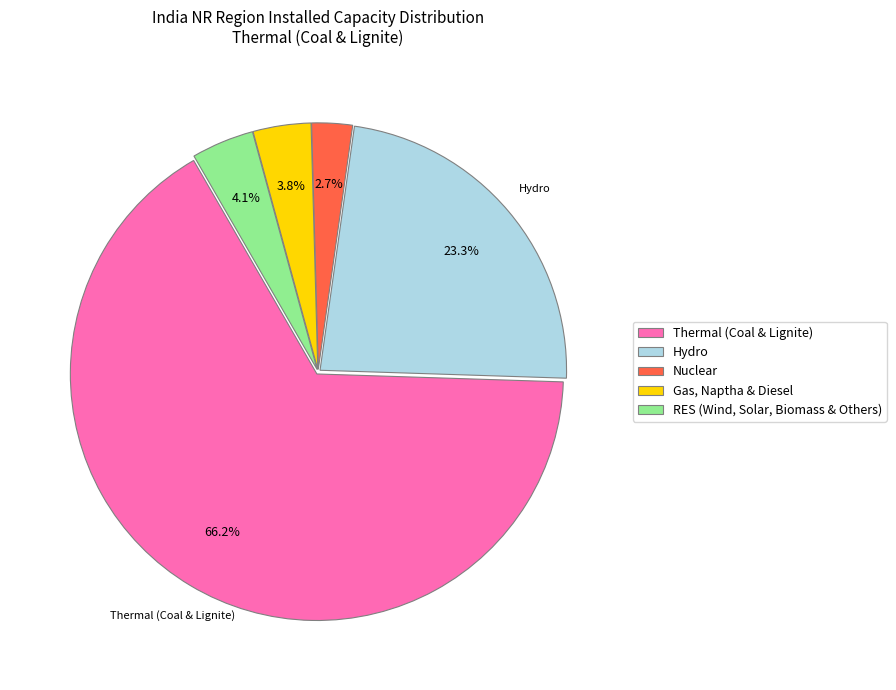

What is the total percentage of RES (Wind, Solar, Biomass & Others) and Nuclear?

6.8%